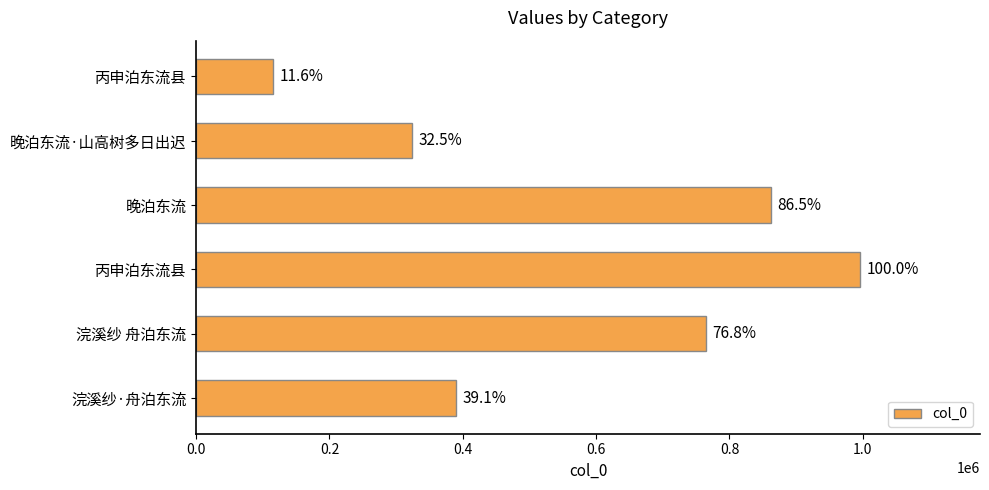

How many bars are there in total?

6